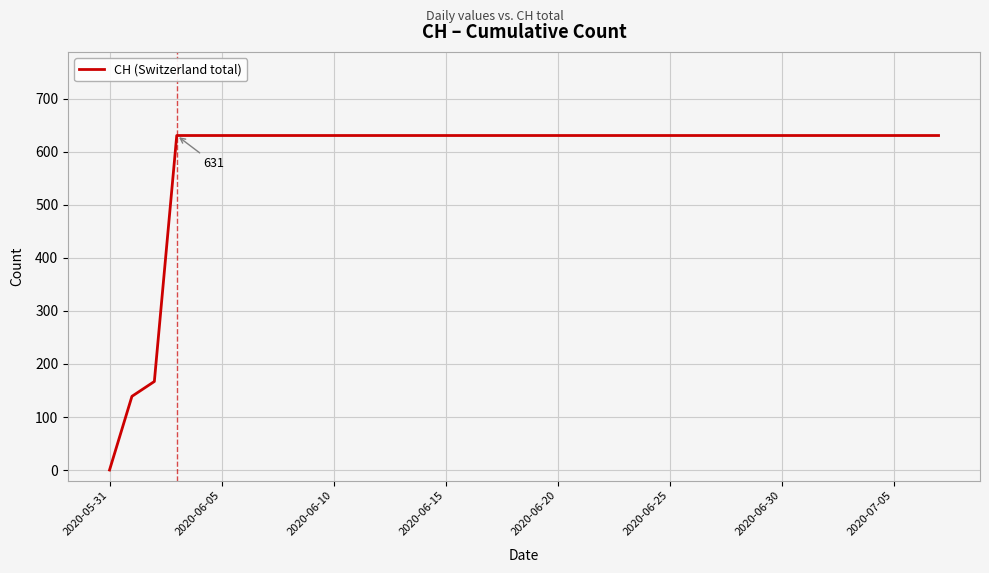

What is the greatest value displayed?

631